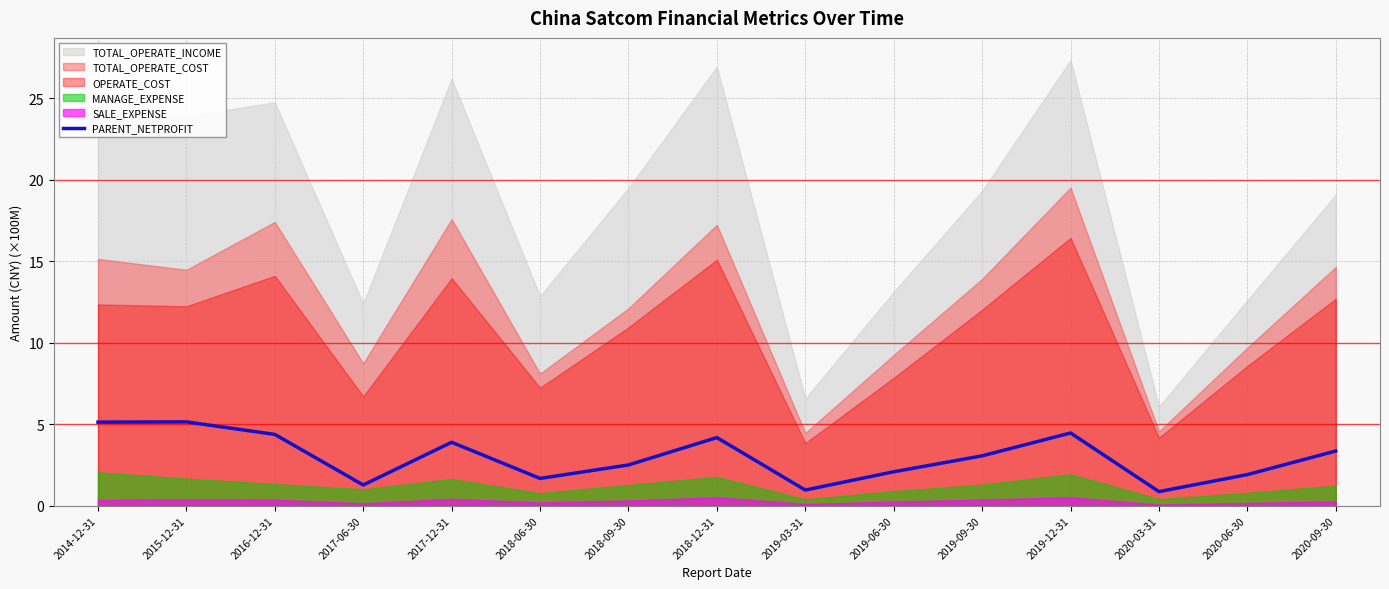

Is it true that the value at 2019-12-31 is 6.0?

False